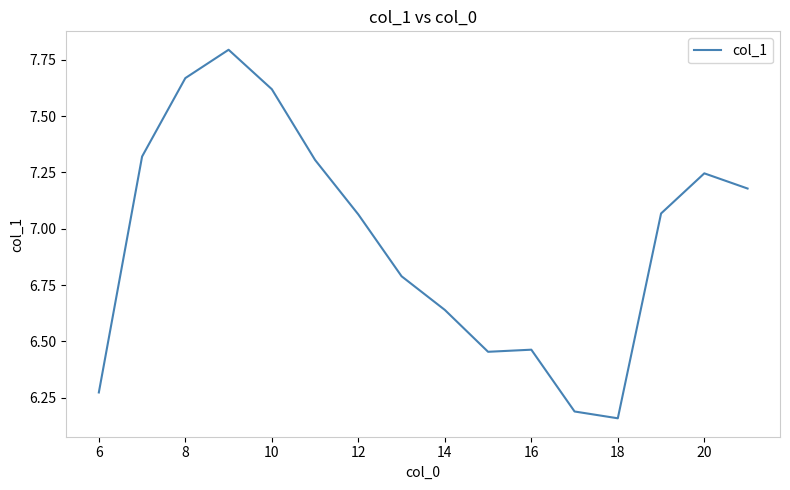

What is the maximum value shown in the chart?

7.8